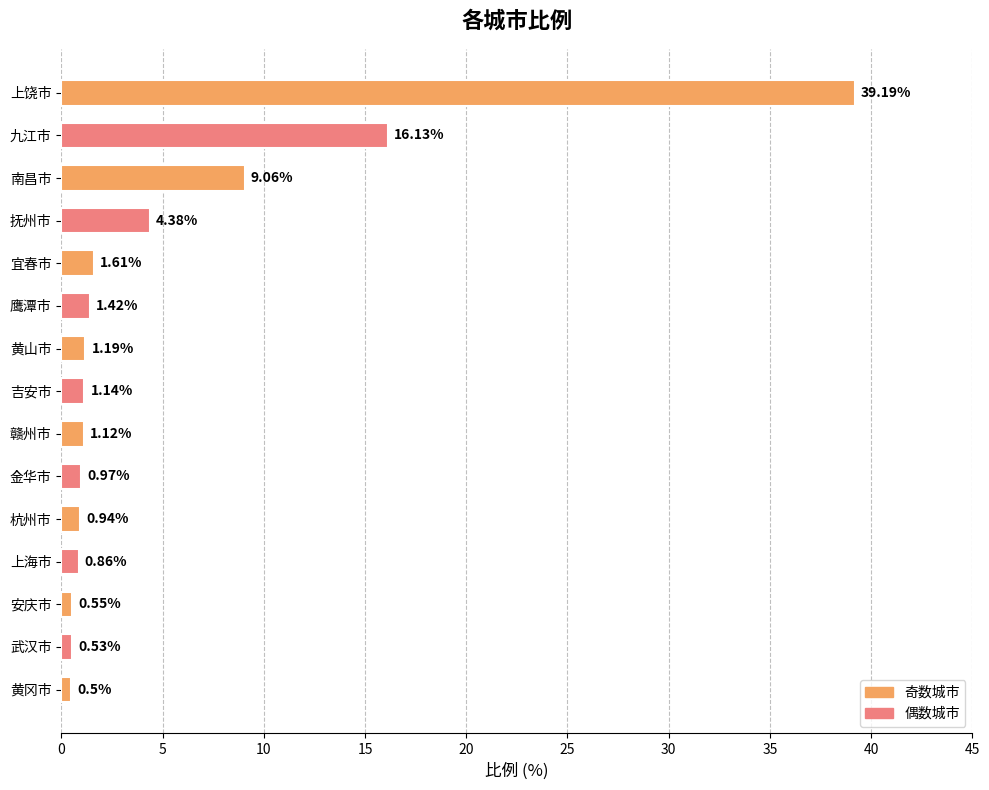

What is the ratio of the value at 抚州市 to the value at 宜春市?

2.7